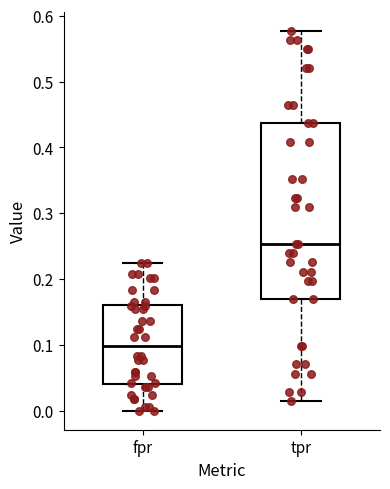

Which box's median line is the lowest?

fpr